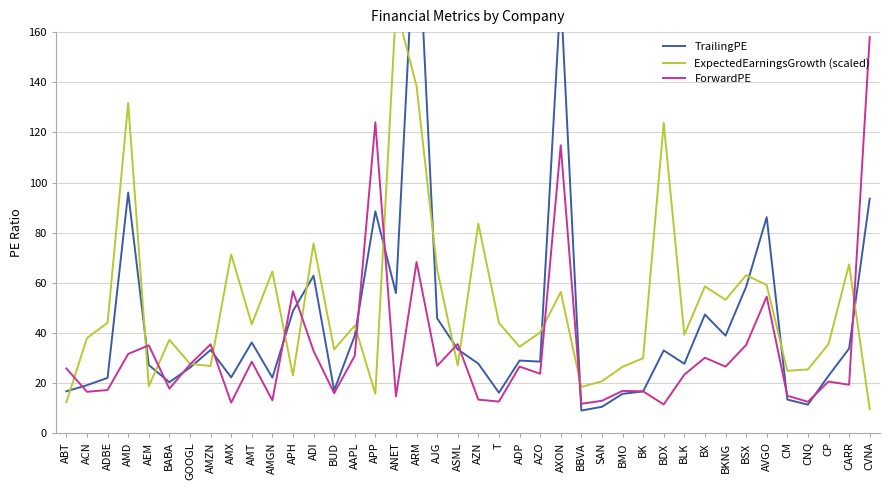

Count the number of data series in this chart.

3